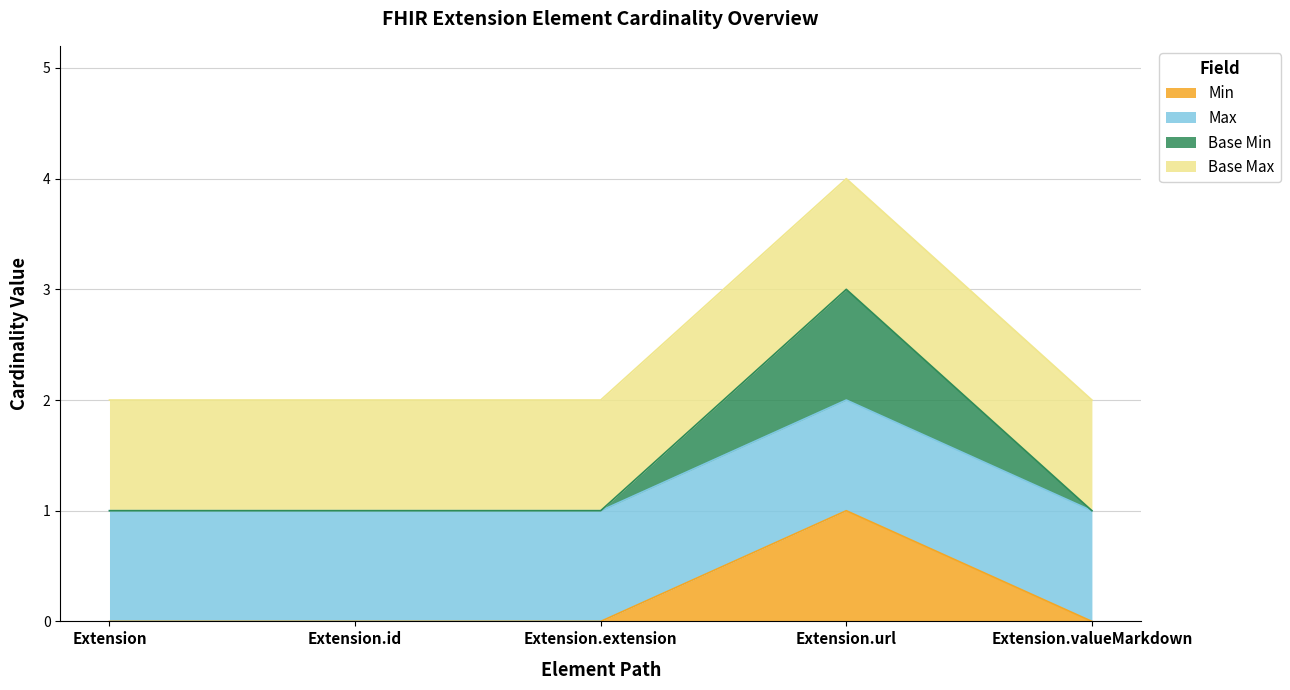

True or false: Base Min and Min intersect in this chart.

False